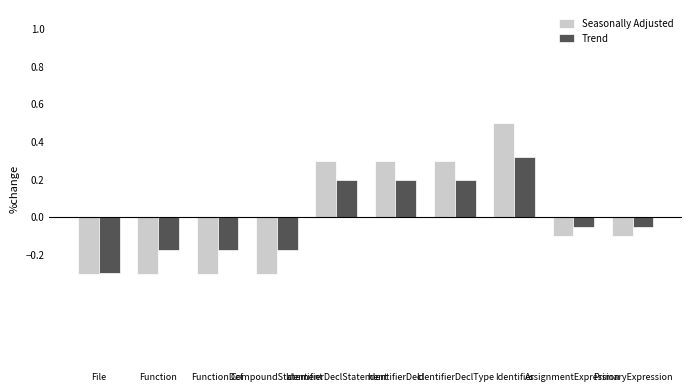

What is the smallest value displayed?

-0.3